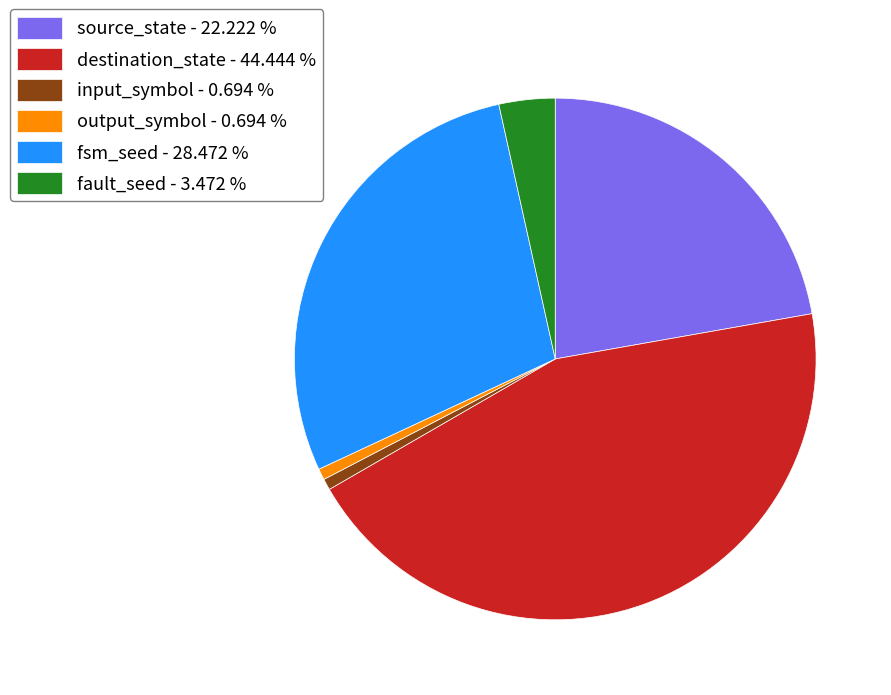

Which has a higher value, fault_seed - 3.472 % or output_symbol - 0.694 %?

fault_seed - 3.472 %